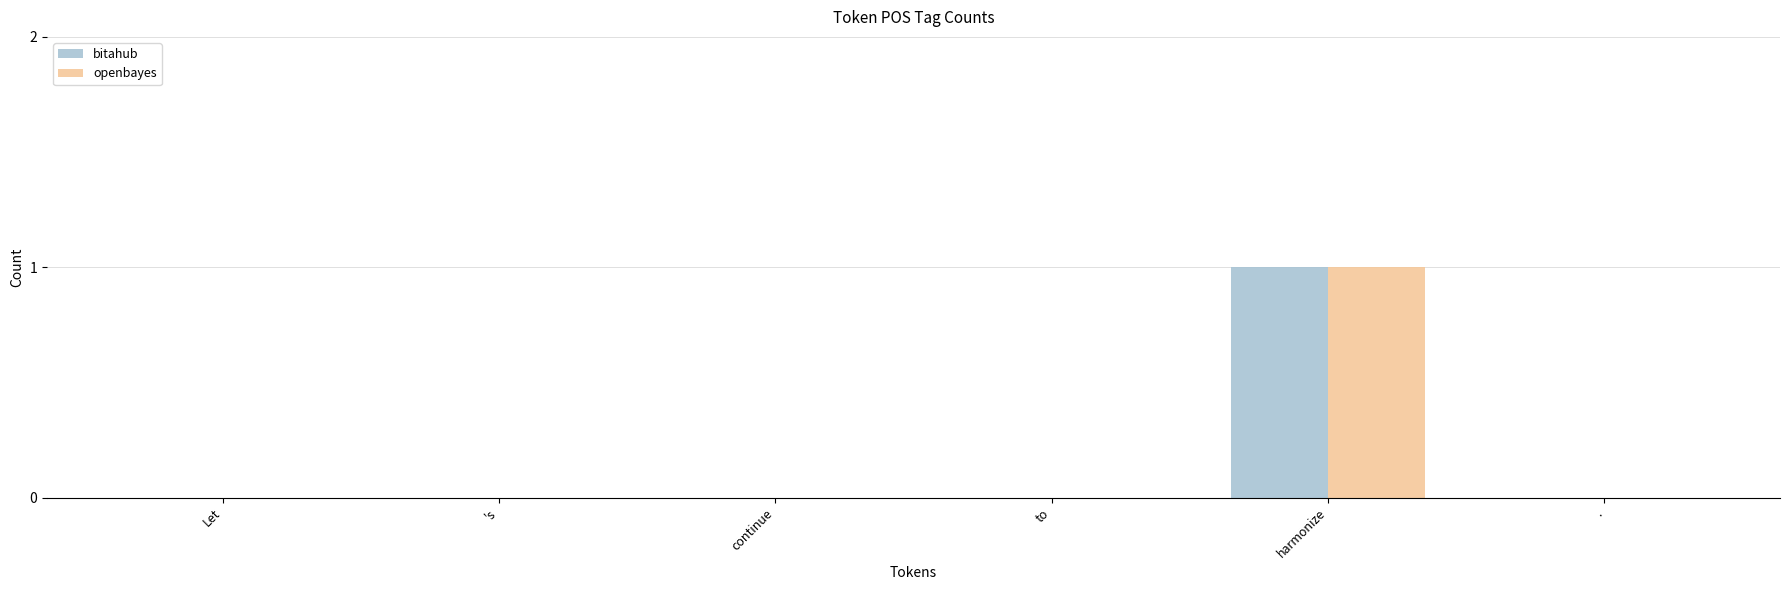

Which label corresponds to the largest value in the chart?

harmonize